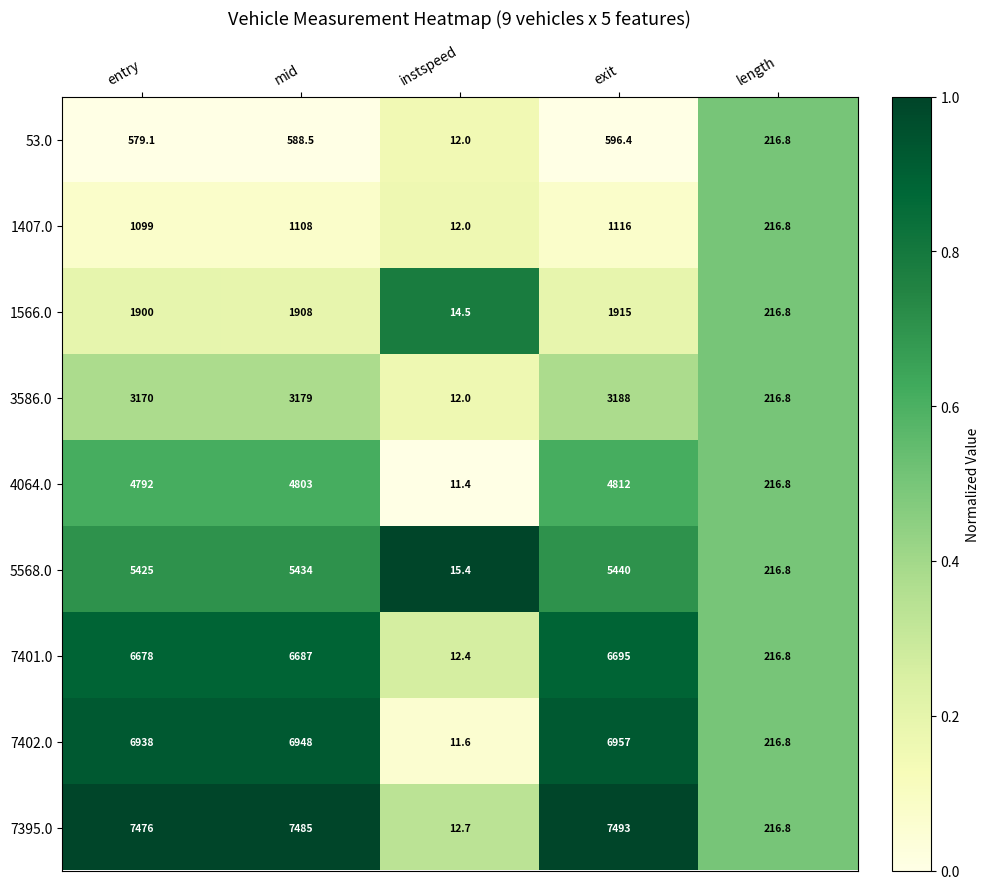

What is the approximate value of 53.0 at instspeed?

12.0